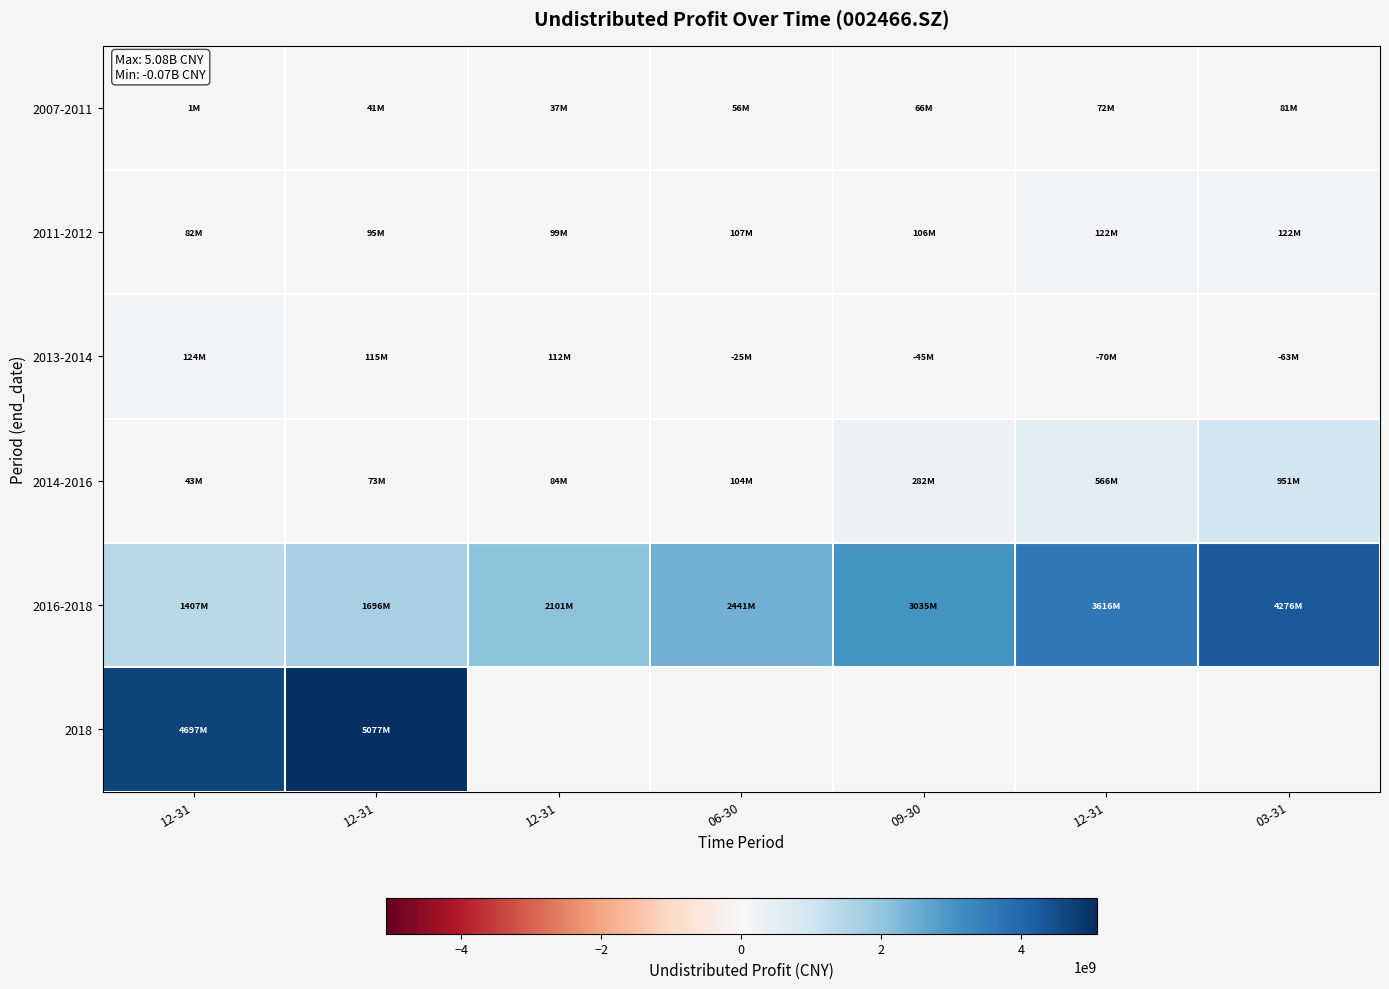

What is the difference between the highest and lowest values at 12-31?

4696010233.2